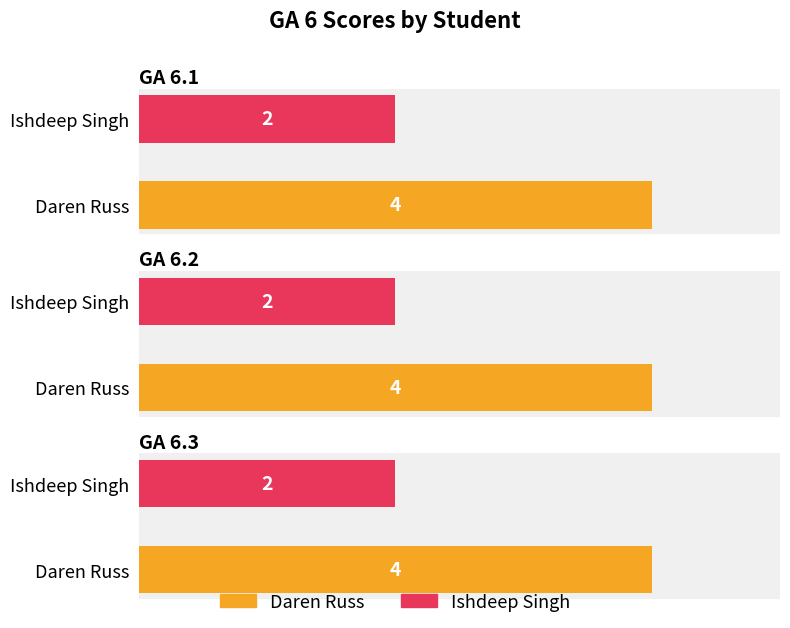

What is the label of the 2nd bar from the left?

Ishdeep Singh